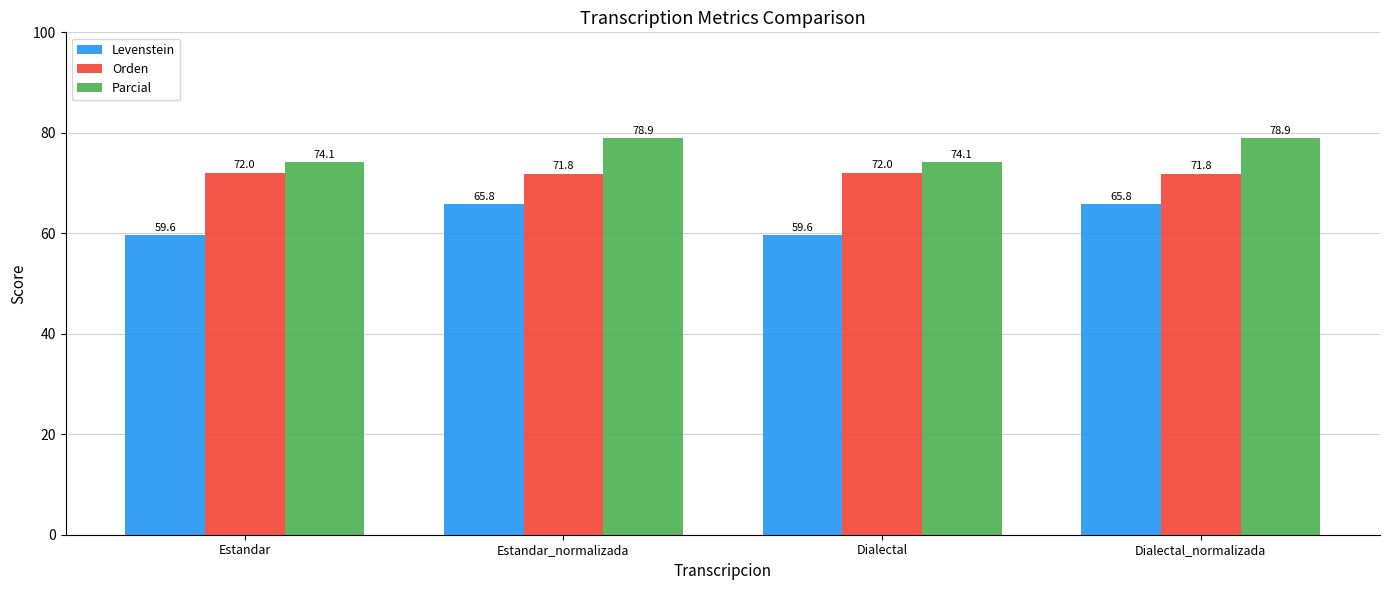

What is the highest value of the Orden series?

72.0